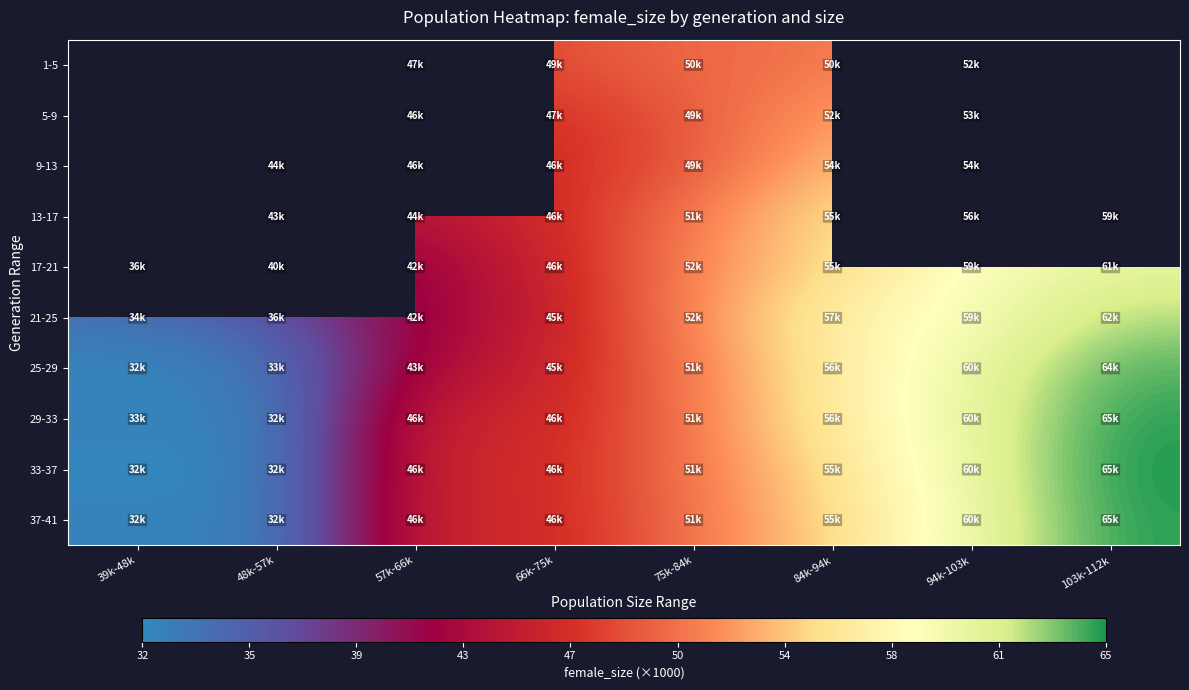

Which series has the largest range (max minus min)?

33-37